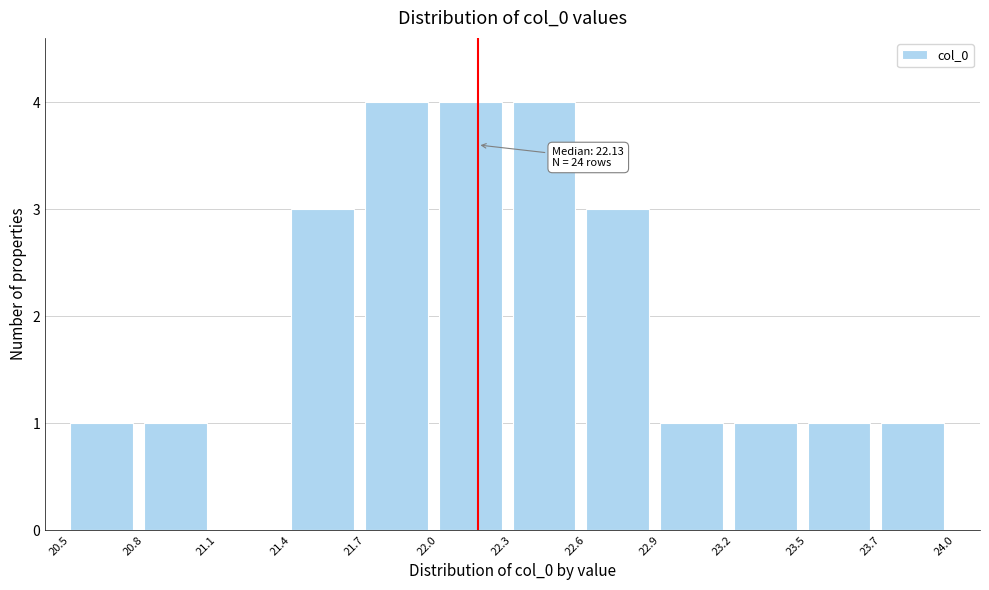

Reading left to right, what are all the values shown in this chart?

20.5=1	20.8=1	21.1=0	21.4=3	21.7=4	22.0=4	22.3=4	22.6=3	22.9=1	23.2=1	23.5=1	23.7=1